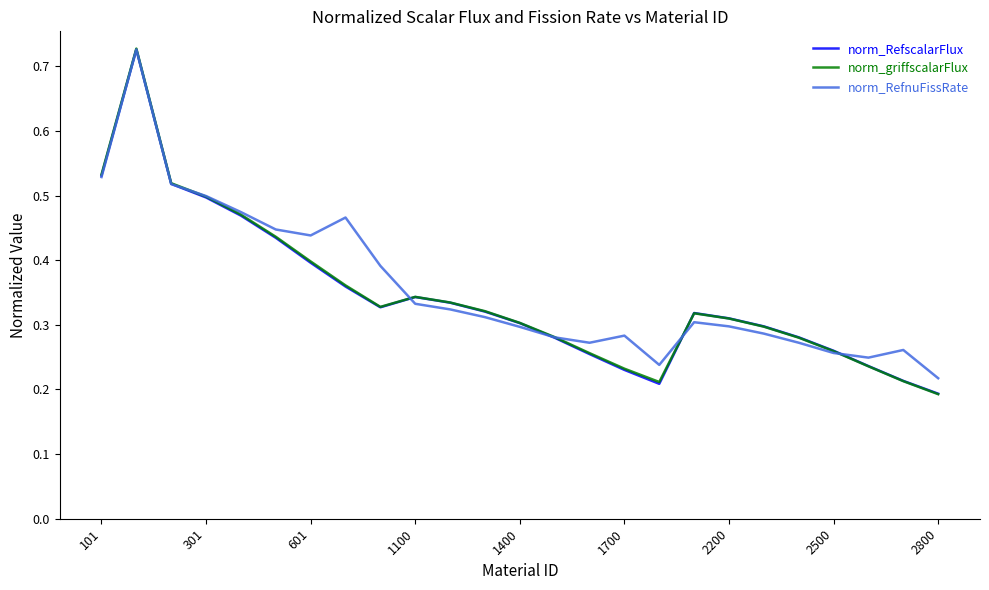

Which series ends up on top after the final intersection of norm_RefnuFissRate and norm_griffscalarFlux?

norm_RefnuFissRate